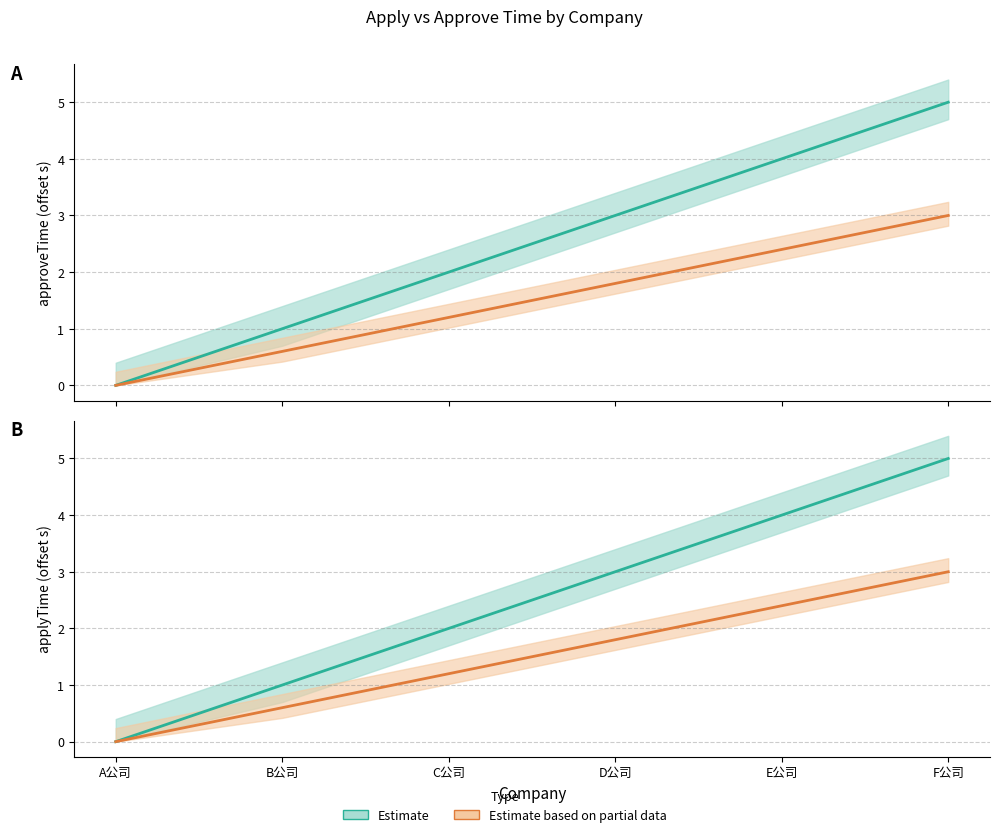

What is the total value across all series at C公司?

6.4